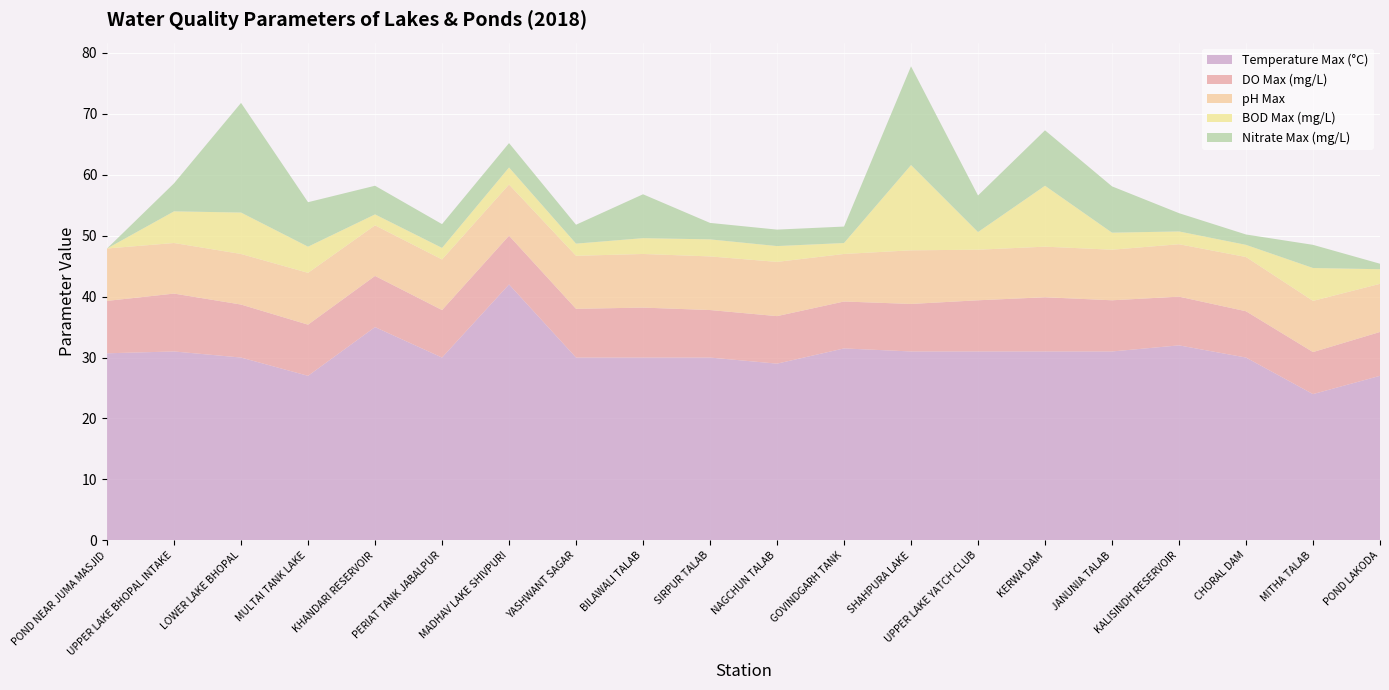

Reading right to left, transcribe all the data shown in this chart.

Temperature Max (°C): POND LAKODA=27.0	MITHA TALAB=24.0	CHORAL DAM=30.0	KALISINDH RESERVOIR=32.0	JANUNIA TALAB=31.0	KERWA DAM=31.0	UPPER LAKE YATCH CLUB=31.0	SHAHPURA LAKE=31.0	GOVINDGARH TANK=31.5	NAGCHUN TALAB=29.0	SIRPUR TALAB=30.0	BILAWALI TALAB=30.0	YASHWANT SAGAR=30.0	MADHAV LAKE SHIVPURI=42.0	PERIAT TANK JABALPUR=30.0	KHANDARI RESERVOIR=35.0	MULTAI TANK LAKE=27.0	LOWER LAKE BHOPAL=30.0	UPPER LAKE BHOPAL INTAKE=31.0	POND NEAR JUMA MASJID=30.7
DO Max (mg/L): POND LAKODA=7.2	MITHA TALAB=6.9	CHORAL DAM=7.6	KALISINDH RESERVOIR=8.0	JANUNIA TALAB=8.4	KERWA DAM=8.9	UPPER LAKE YATCH CLUB=8.4	SHAHPURA LAKE=7.8	GOVINDGARH TANK=7.7	NAGCHUN TALAB=7.8	SIRPUR TALAB=7.8	BILAWALI TALAB=8.2	YASHWANT SAGAR=8.0	MADHAV LAKE SHIVPURI=8.0	PERIAT TANK JABALPUR=7.8	KHANDARI RESERVOIR=8.4	MULTAI TANK LAKE=8.4	LOWER LAKE BHOPAL=8.7	UPPER LAKE BHOPAL INTAKE=9.5	POND NEAR JUMA MASJID=8.6
pH Max: POND LAKODA=7.9	MITHA TALAB=8.4	CHORAL DAM=8.9	KALISINDH RESERVOIR=8.6	JANUNIA TALAB=8.3	KERWA DAM=8.3	UPPER LAKE YATCH CLUB=8.3	SHAHPURA LAKE=8.8	GOVINDGARH TANK=7.8	NAGCHUN TALAB=8.9	SIRPUR TALAB=8.8	BILAWALI TALAB=8.8	YASHWANT SAGAR=8.7	MADHAV LAKE SHIVPURI=8.4	PERIAT TANK JABALPUR=8.3	KHANDARI RESERVOIR=8.3	MULTAI TANK LAKE=8.5	LOWER LAKE BHOPAL=8.3	UPPER LAKE BHOPAL INTAKE=8.3	POND NEAR JUMA MASJID=8.6
BOD Max (mg/L): POND LAKODA=2.4	MITHA TALAB=5.4	CHORAL DAM=2.0	KALISINDH RESERVOIR=2.1	JANUNIA TALAB=2.8	KERWA DAM=10.0	UPPER LAKE YATCH CLUB=2.9	SHAHPURA LAKE=14.0	GOVINDGARH TANK=1.8	NAGCHUN TALAB=2.6	SIRPUR TALAB=2.8	BILAWALI TALAB=2.6	YASHWANT SAGAR=2.0	MADHAV LAKE SHIVPURI=2.8	PERIAT TANK JABALPUR=1.9	KHANDARI RESERVOIR=1.8	MULTAI TANK LAKE=4.3	LOWER LAKE BHOPAL=6.8	UPPER LAKE BHOPAL INTAKE=5.2	POND NEAR JUMA MASJID=0.0
Nitrate Max (mg/L): POND LAKODA=0.9	MITHA TALAB=3.8	CHORAL DAM=1.7	KALISINDH RESERVOIR=3.0	JANUNIA TALAB=7.6	KERWA DAM=9.1	UPPER LAKE YATCH CLUB=6.0	SHAHPURA LAKE=16.2	GOVINDGARH TANK=2.7	NAGCHUN TALAB=2.7	SIRPUR TALAB=2.7	BILAWALI TALAB=7.2	YASHWANT SAGAR=3.1	MADHAV LAKE SHIVPURI=4.0	PERIAT TANK JABALPUR=3.9	KHANDARI RESERVOIR=4.7	MULTAI TANK LAKE=7.3	LOWER LAKE BHOPAL=18.0	UPPER LAKE BHOPAL INTAKE=4.6	POND NEAR JUMA MASJID=0.0